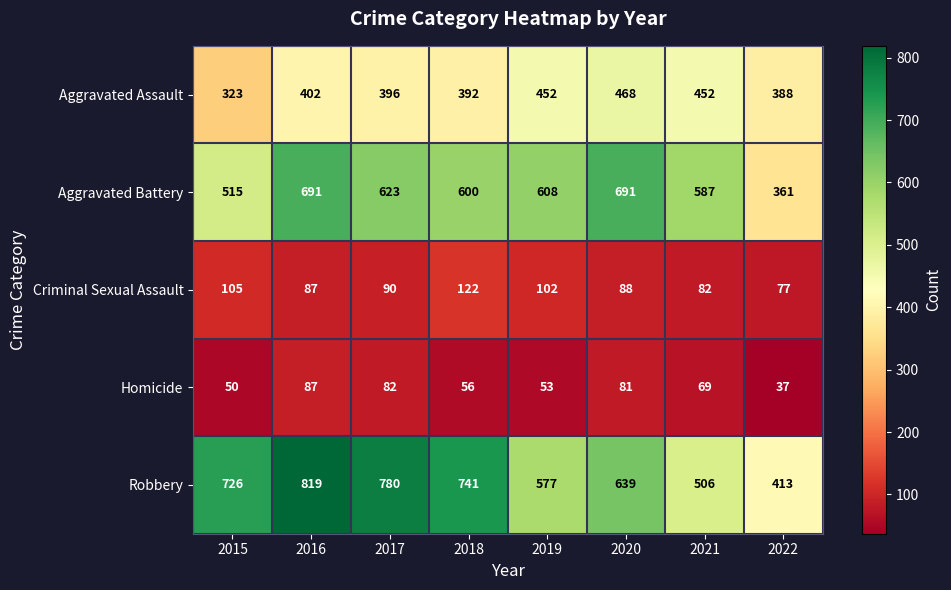

What is the average value of the Criminal Sexual Assault series?

94